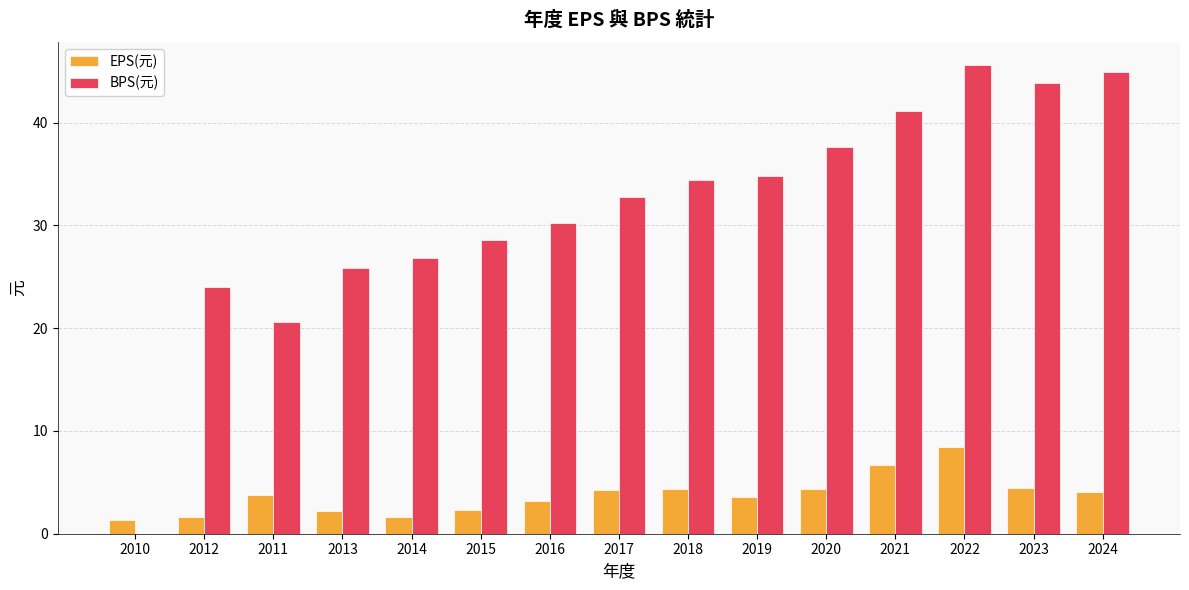

The value of EPS(元) at 2010 is 1.4. True or false?

True